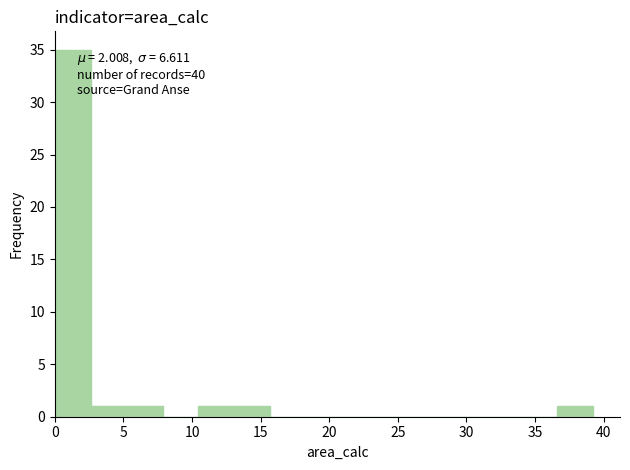

Which range on the x-axis has the tallest bar?

0.0 to 2.5